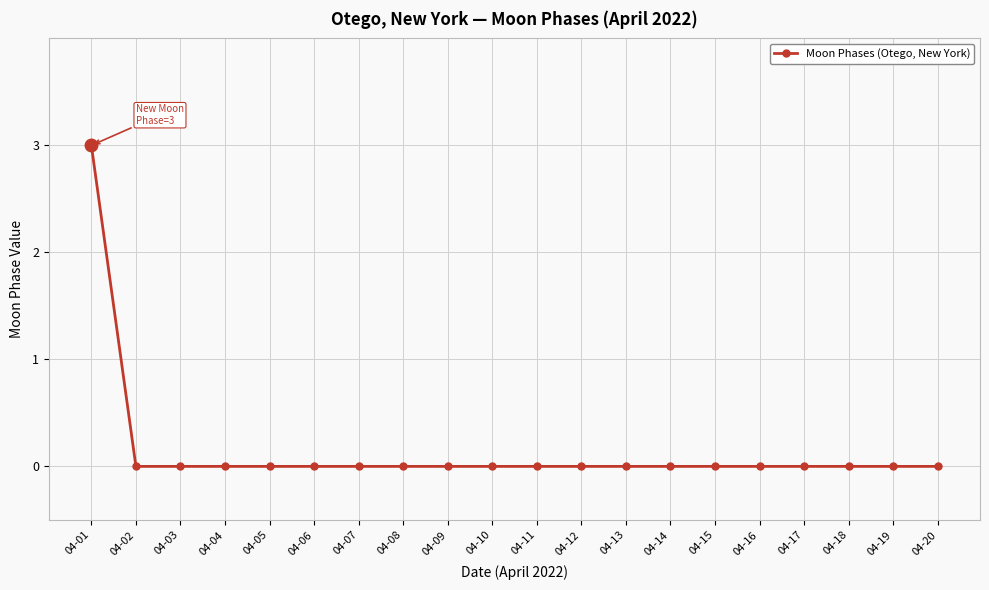

Reading left to right, transcribe all the data shown in this chart.

3	0	0	0	0	0	0	0	0	0	0	0	0	0	0	0	0	0	0	0